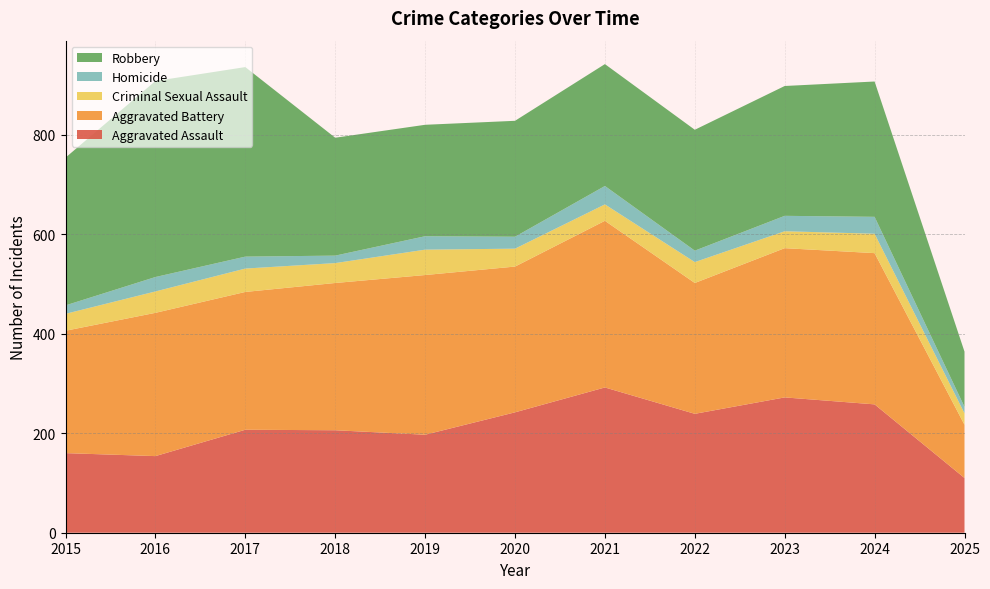

Reading left to right, what are all the values shown in this chart?

Aggravated Assault: 2015=160	2016=154	2017=207	2018=206	2019=197	2020=242	2021=292	2022=239	2023=272	2024=258	2025=110
Aggravated Battery: 2015=246	2016=288	2017=277	2018=296	2019=321	2020=293	2021=335	2022=263	2023=300	2024=304	2025=107
Criminal Sexual Assault: 2015=34	2016=43	2017=47	2018=40	2019=51	2020=36	2021=33	2022=42	2023=34	2024=39	2025=23
Homicide: 2015=17	2016=29	2017=24	2018=15	2019=27	2020=24	2021=37	2022=23	2023=31	2024=34	2025=13
Robbery: 2015=297	2016=394	2017=381	2018=237	2019=224	2020=233	2021=245	2022=243	2023=261	2024=272	2025=111